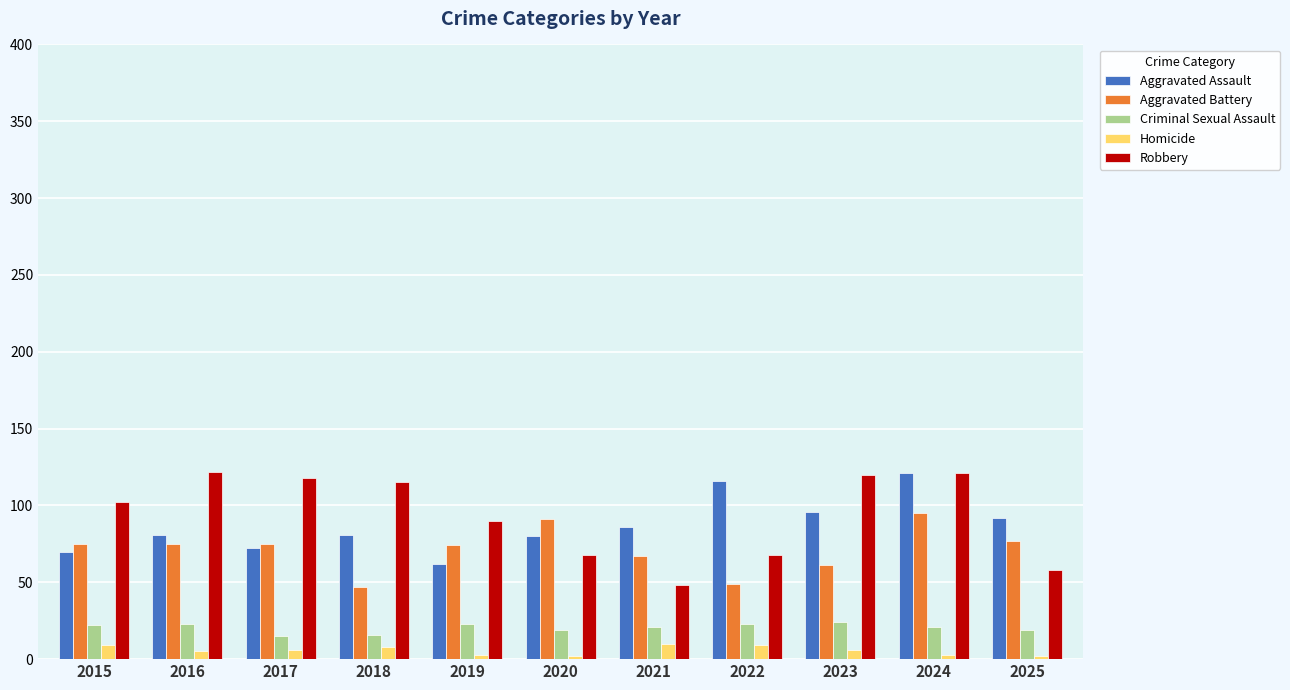

The value of Homicide at 2018 is 8. True or false?

True